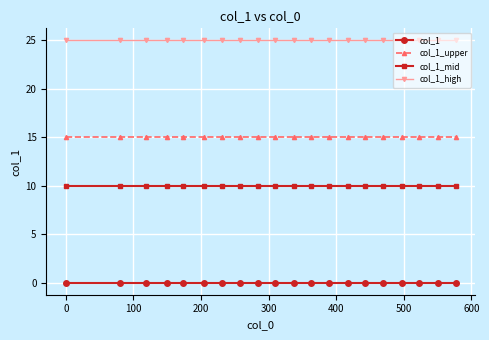

List the series in order of their overall mean, highest first.

col_1_high, col_1_upper, col_1_mid, col_1